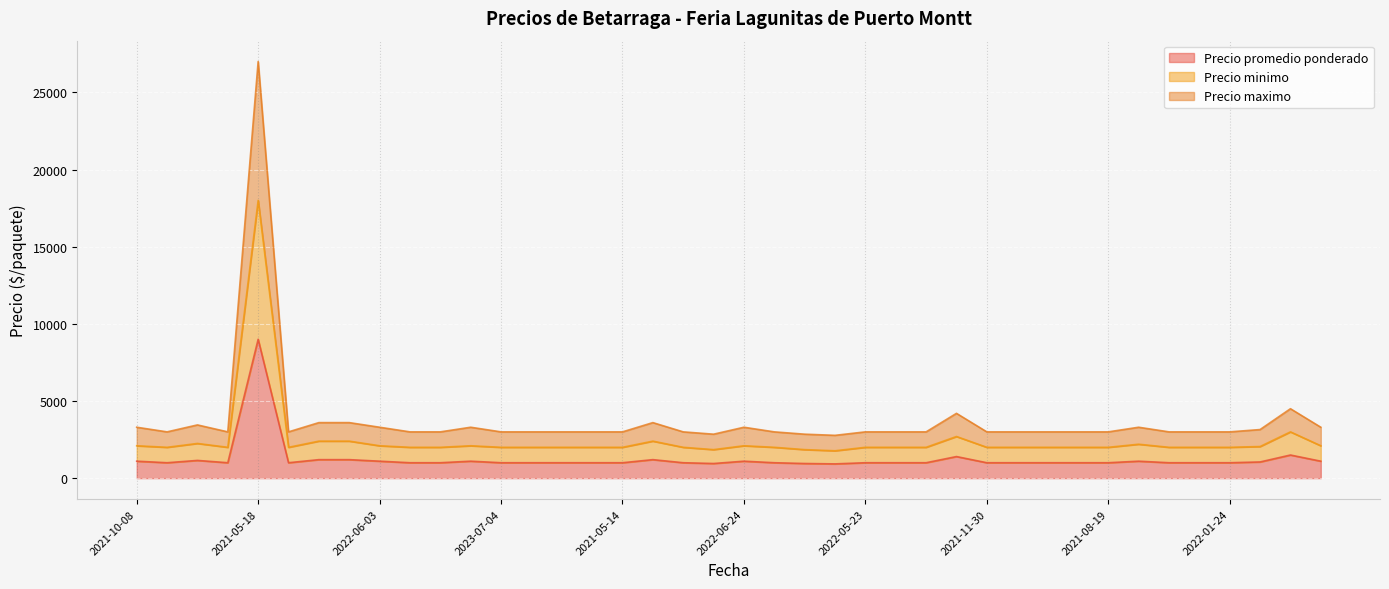

What is the sum of the Precio minimo values at 2023-03-24 and 2021-03-25?

3975